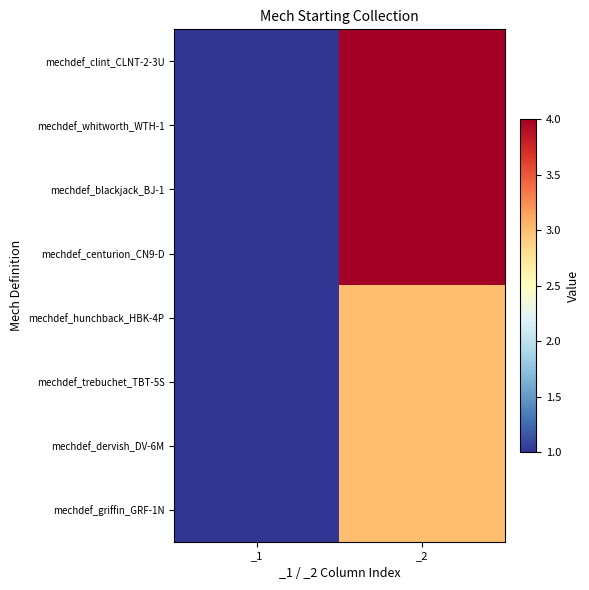

Reading right to left, list all the values displayed in this chart.

mechdef_clint_CLNT-2-3U: _2=4	_1=1
mechdef_whitworth_WTH-1: _2=4	_1=1
mechdef_blackjack_BJ-1: _2=4	_1=1
mechdef_centurion_CN9-D: _2=4	_1=1
mechdef_hunchback_HBK-4P: _2=3	_1=1
mechdef_trebuchet_TBT-5S: _2=3	_1=1
mechdef_dervish_DV-6M: _2=3	_1=1
mechdef_griffin_GRF-1N: _2=3	_1=1